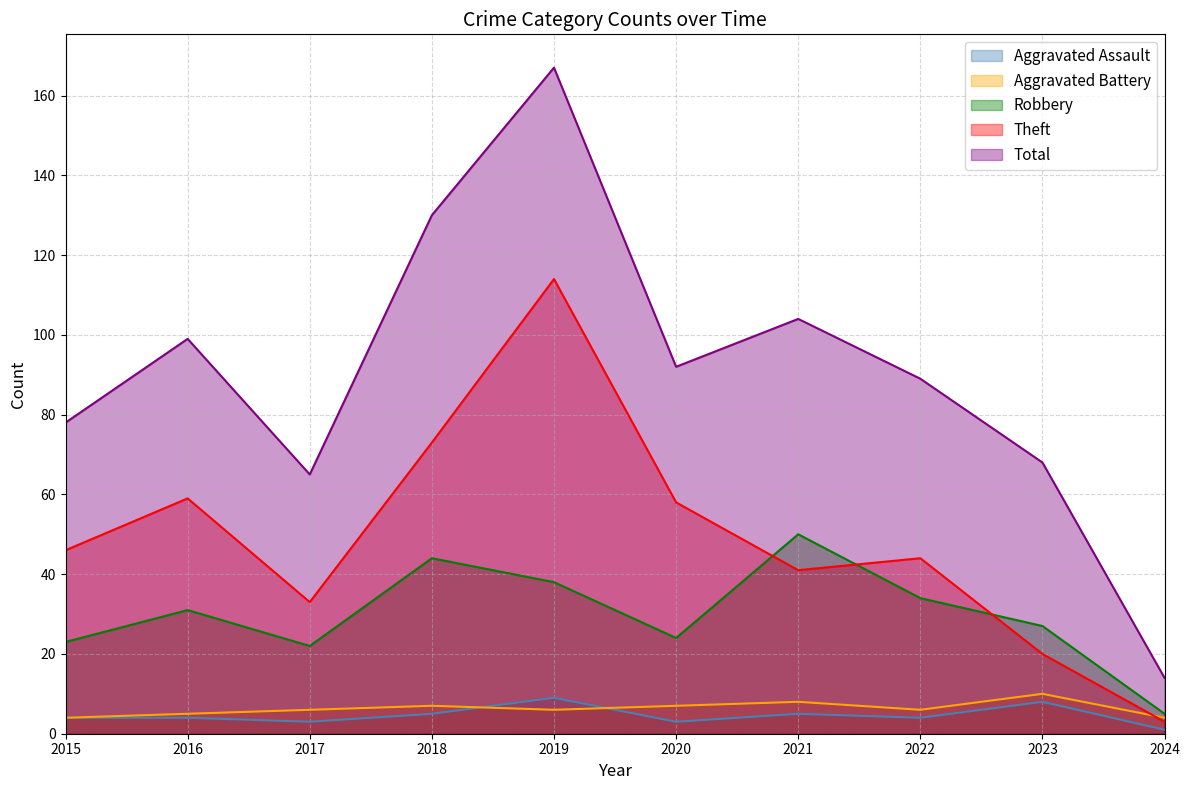

What is the difference between the highest and lowest values at 2024?

13